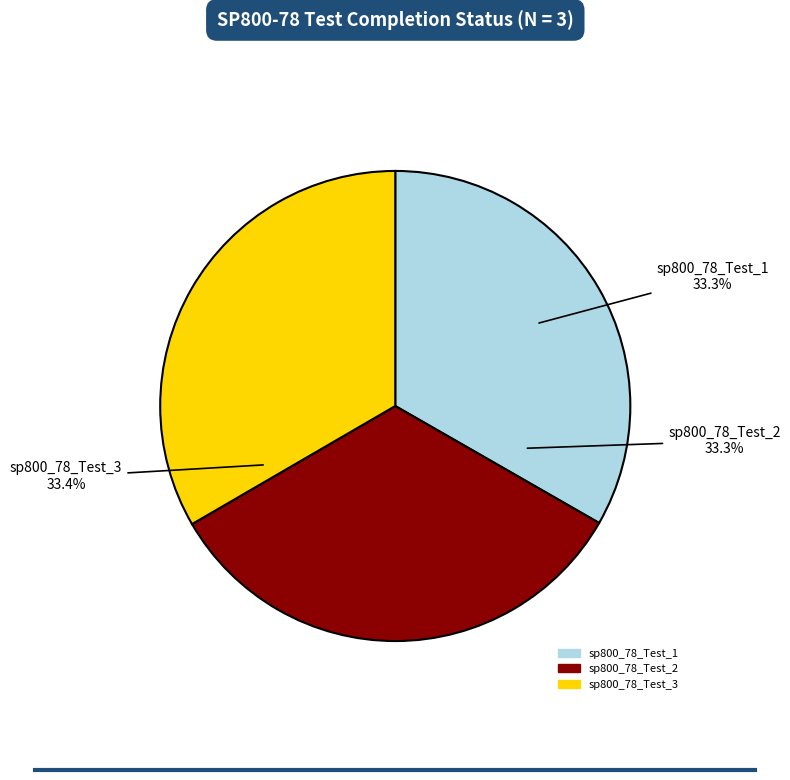

The sp800_78_Test_3 slice represents 20% of the pie. True or false?

False